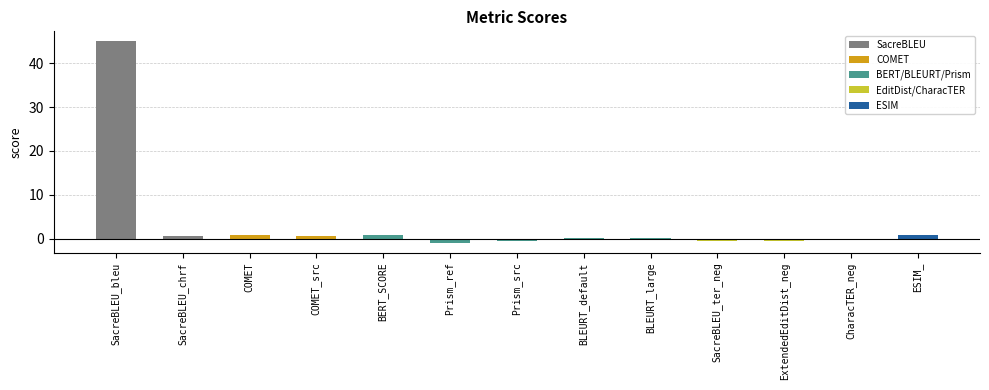

Where does the data first go above 0?

SacreBLEU_bleu